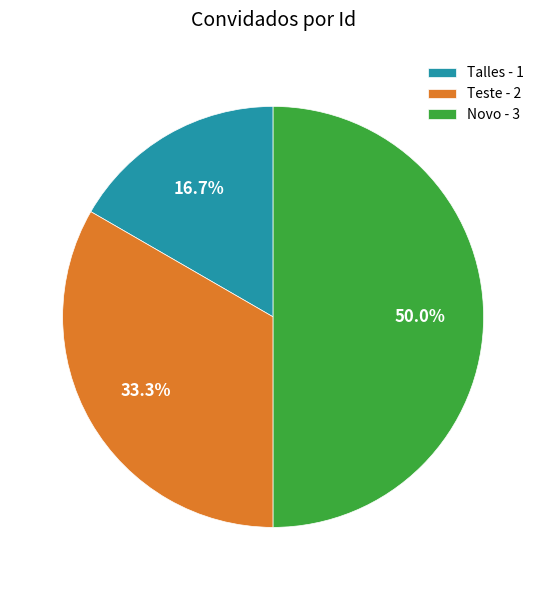

Do Talles and Novo together represent more than half of the pie?

Yes